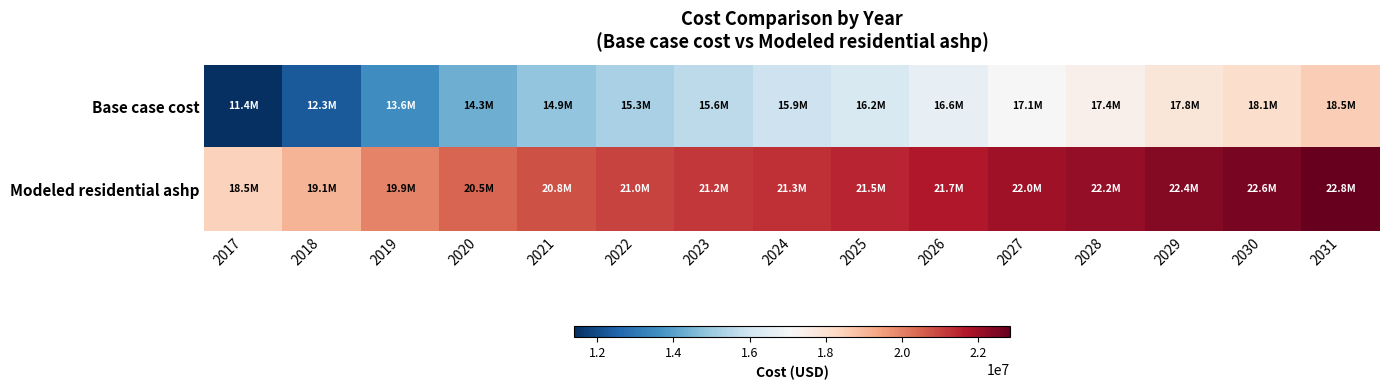

Reading right to left, what are all the values shown in this chart?

Base case cost: 2031=18539844.6	2030=18110009.8	2029=17792110.2	2028=17404091.3	2027=17094556.5	2026=16645334.7	2025=16246463.3	2024=15915644.0	2023=15619588.0	2022=15280398.3	2021=14860436.2	2020=14340100.7	2019=13574342.0	2018=12330365.8	2017=11394124.8
Modeled residential ashp: 2031=22842036.4	2030=22565964.6	2029=22385485.3	2028=22151678.9	2027=21989587.5	2026=21700003.5	2025=21468305.3	2024=21298088.1	2023=21160856.7	2022=20992959.1	2021=20761553.8	2020=20451838.8	2019=19937739.1	2018=19071583.7	2017=18450415.1